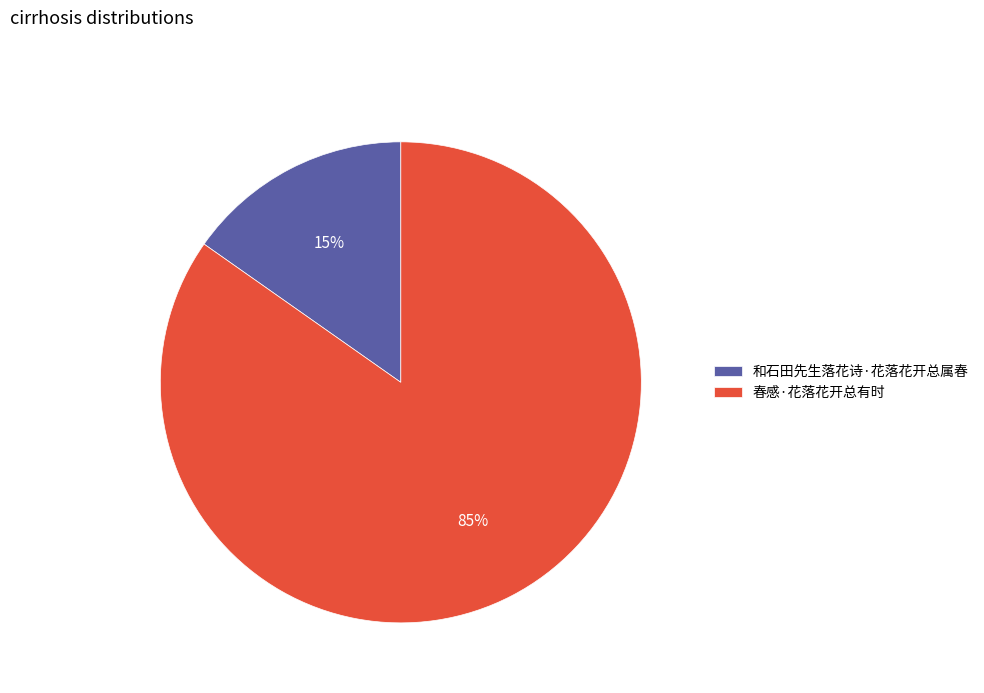

Rank the categories by value from highest to lowest.

春感·花落花开总有时, 和石田先生落花诗·花落花开总属春